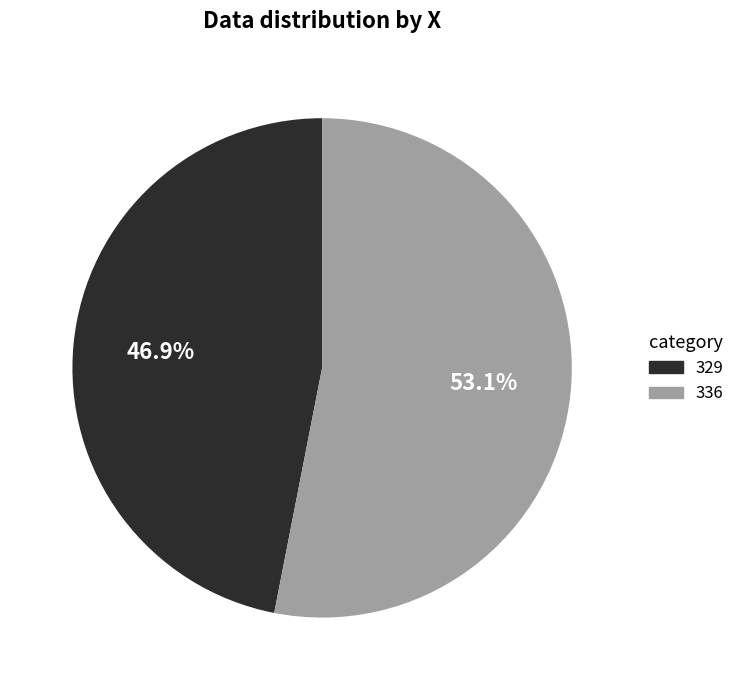

What percentage is the 336 slice, to the nearest percent?

53%